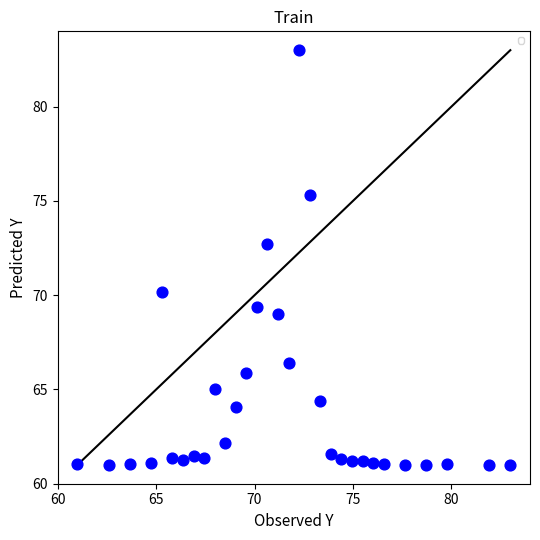

What Y value in the scatter plot is closest to 72?

72.7